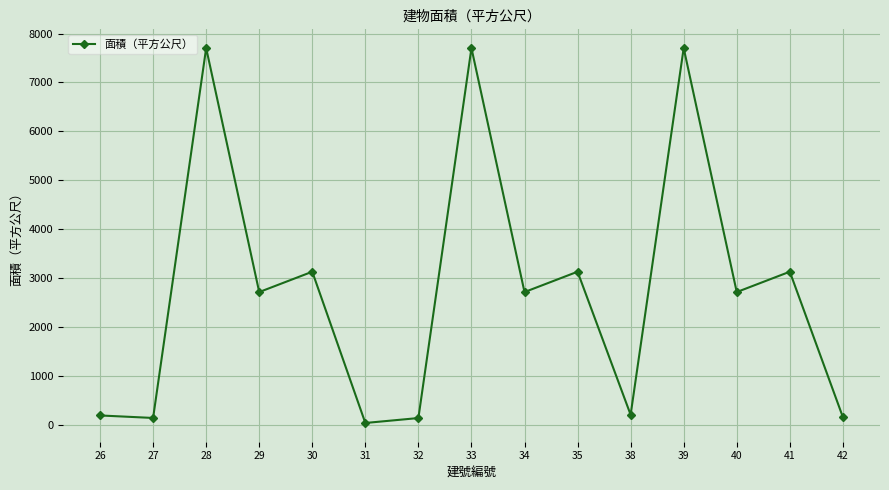

What is the value of the 10th point from the left?

3129.0